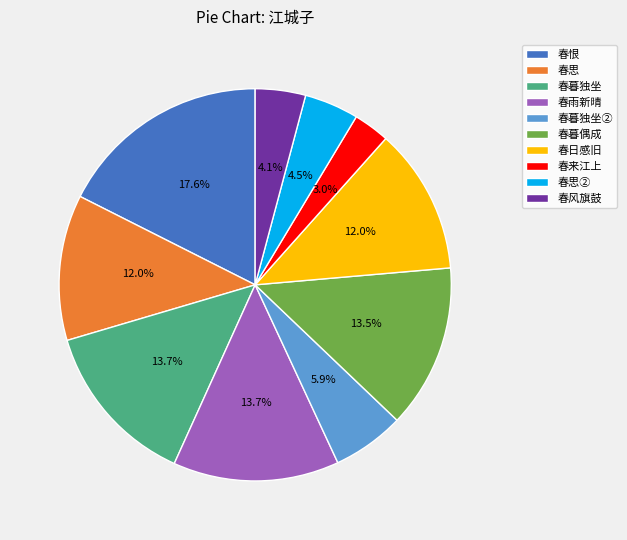

Between 春思② and 春恨, which is larger?

春恨